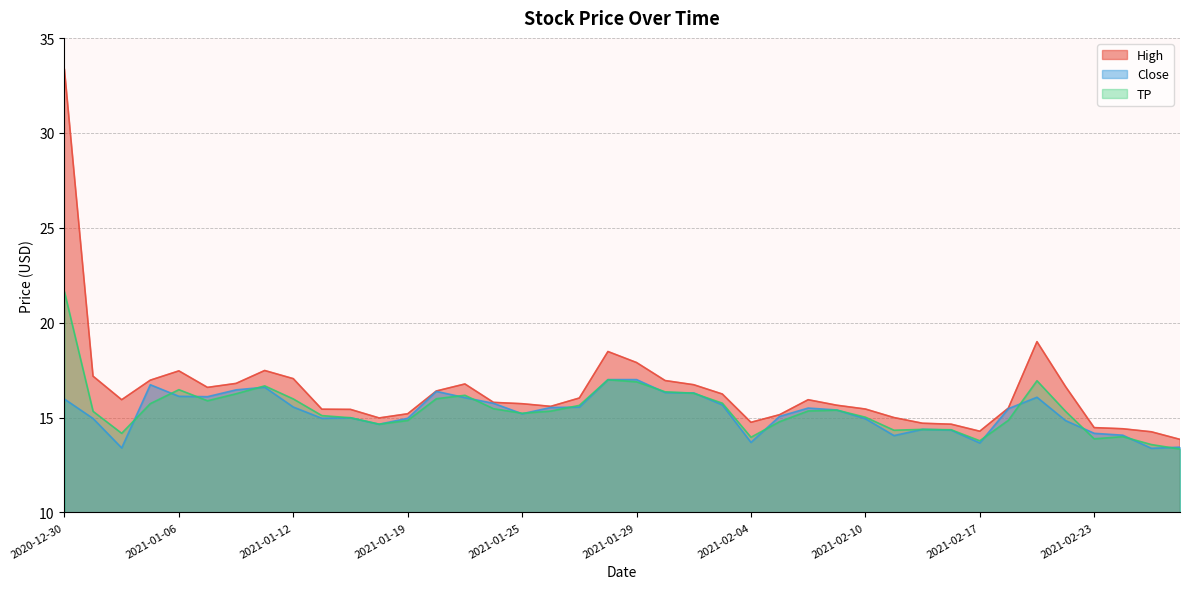

What is the minimum value for Close?

13.4